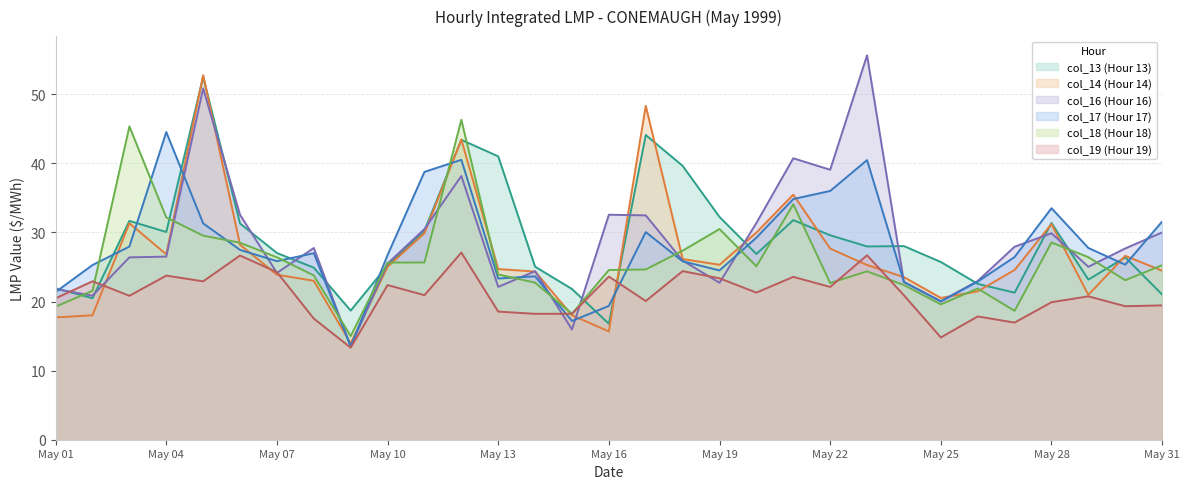

At which label is col_18 (Hour 18) closest to 30?

19990505